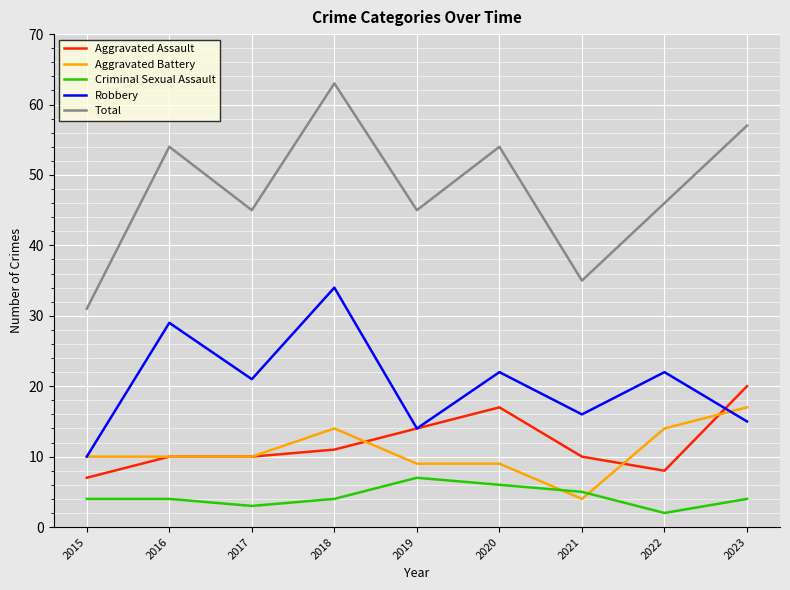

Rank the series by their maximum value, from lowest to highest.

Criminal Sexual Assault, Aggravated Battery, Aggravated Assault, Robbery, Total